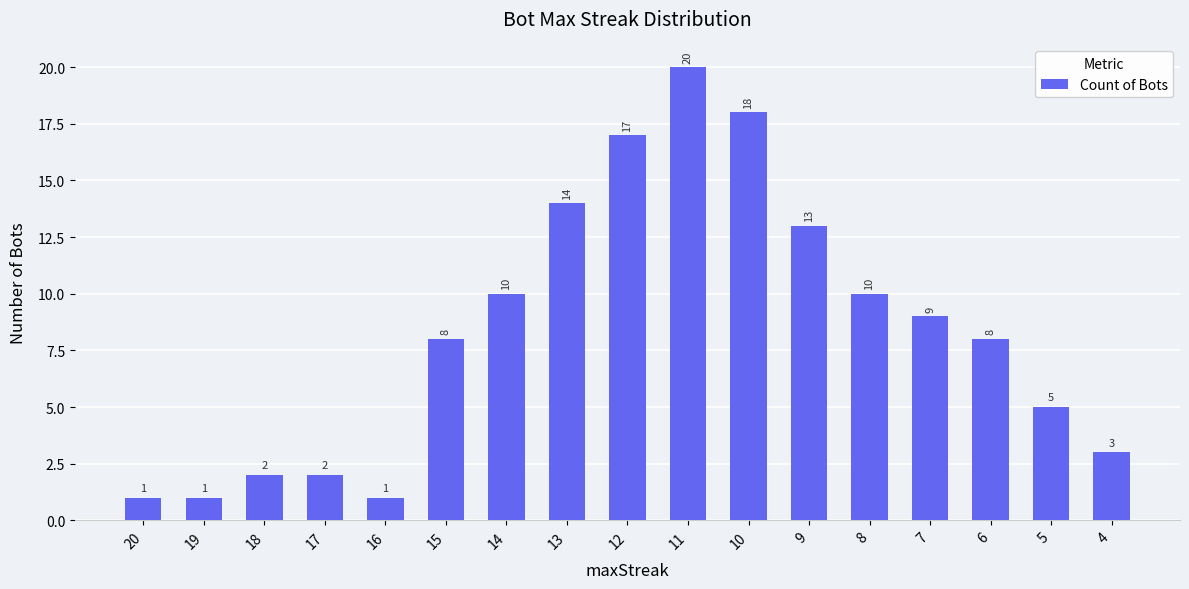

What is the change in value from 13 to 6?

-6